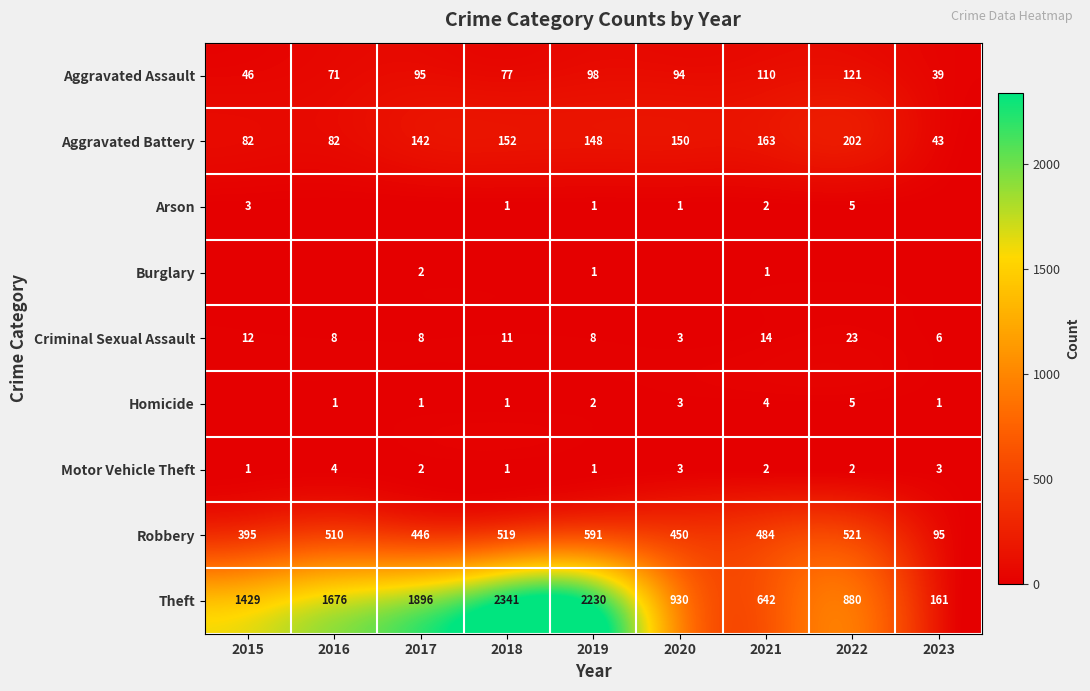

True or false: Aggravated Assault has a value of 35 at 2019.

False